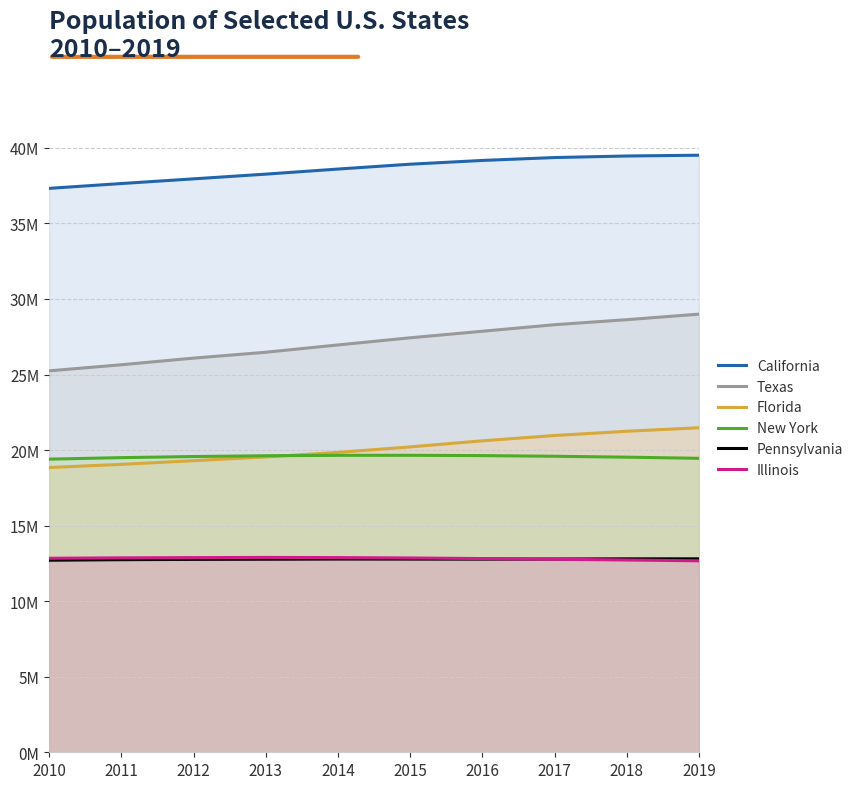

Is it true that Texas equals 26956435 at 2014?

True